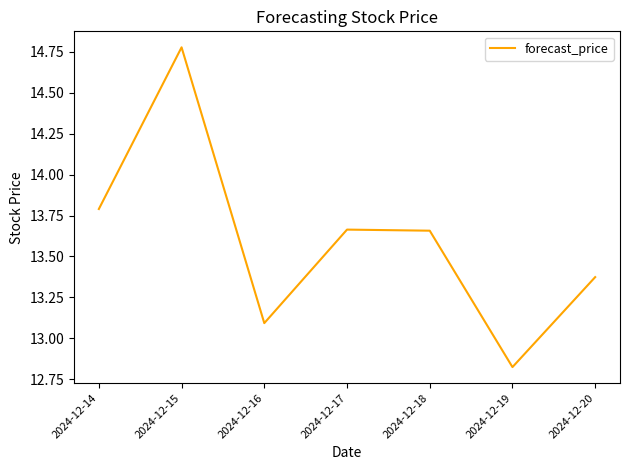

How many values exceed 13?

6